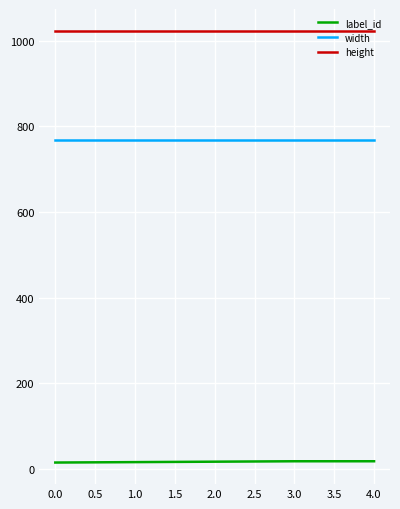

Which series has the largest total across all categories?

height